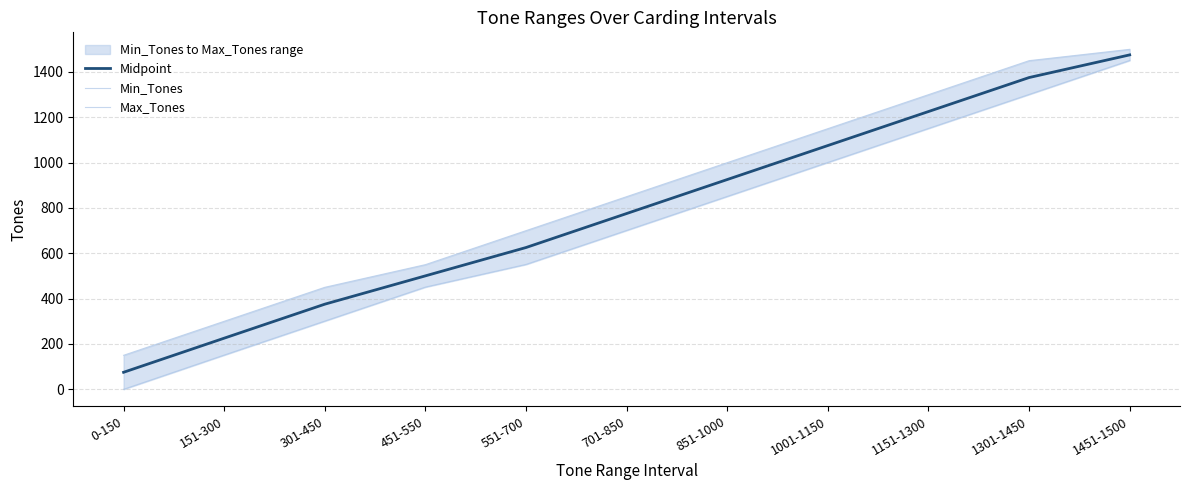

Is it true that Min_Tones equals 353.5 at 851-1000?

False